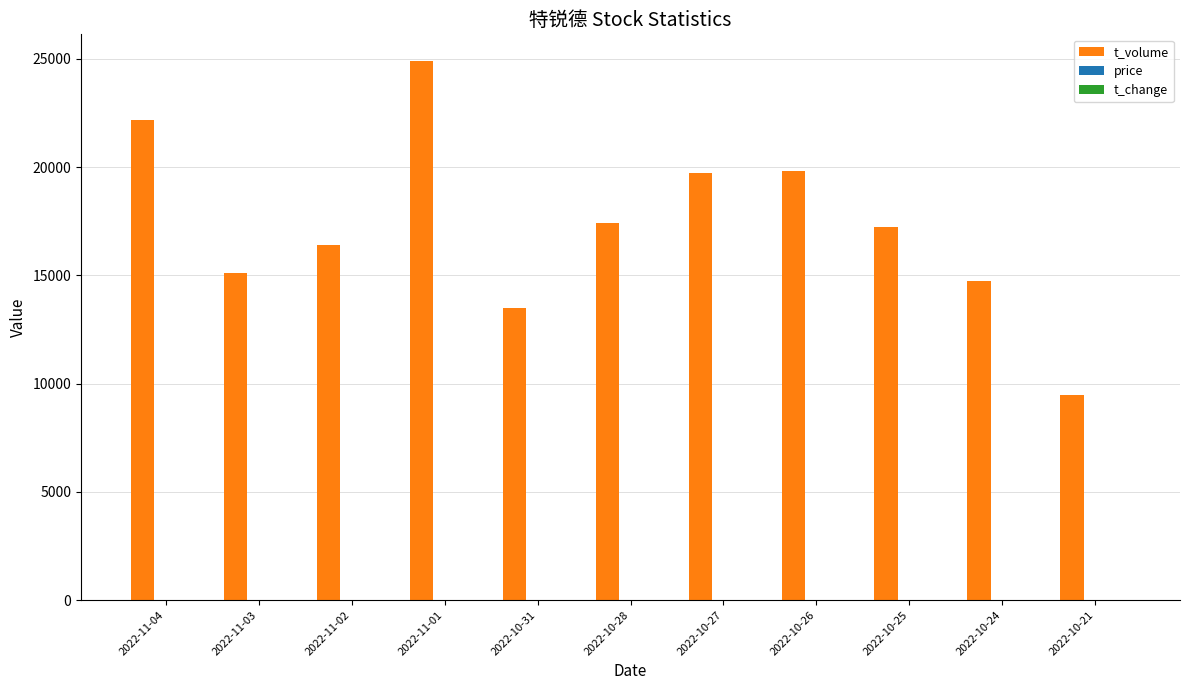

Which series has the largest total across all categories?

t_volume